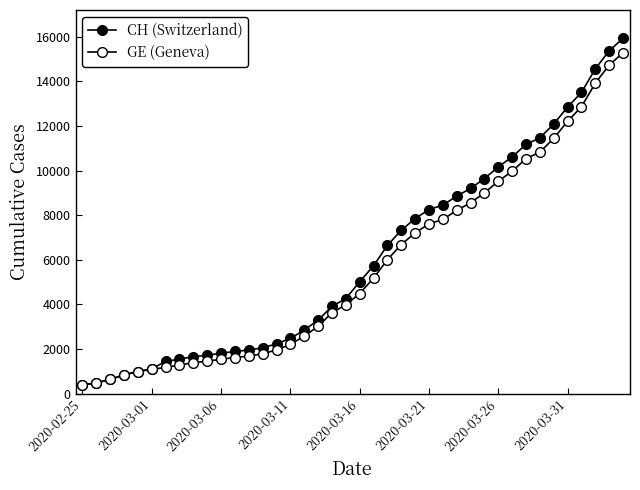

True or false: CH (Switzerland) and GE (Geneva) cross at least once.

False